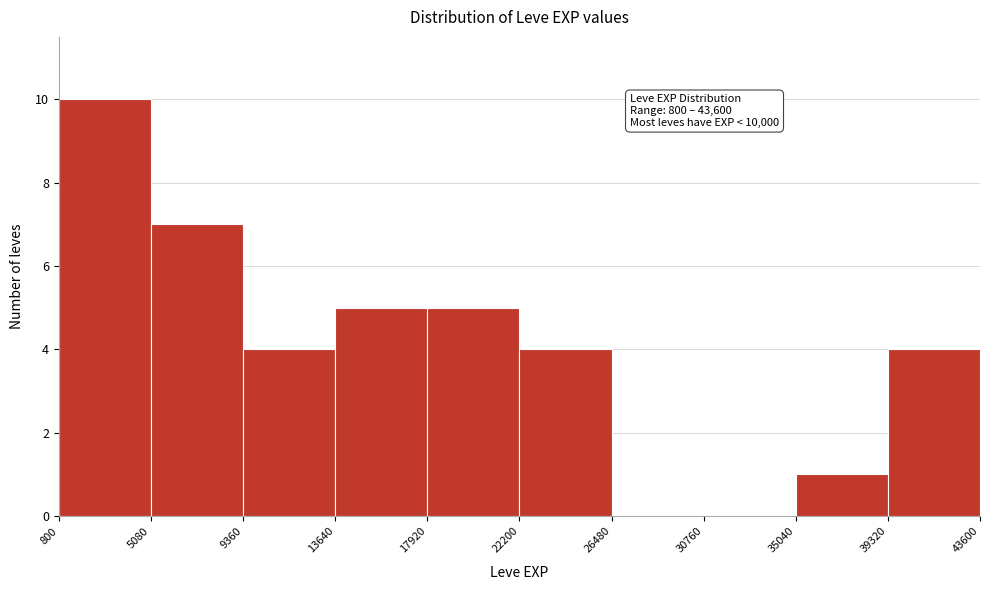

Which range on the x-axis has the tallest bar?

800 to 5080